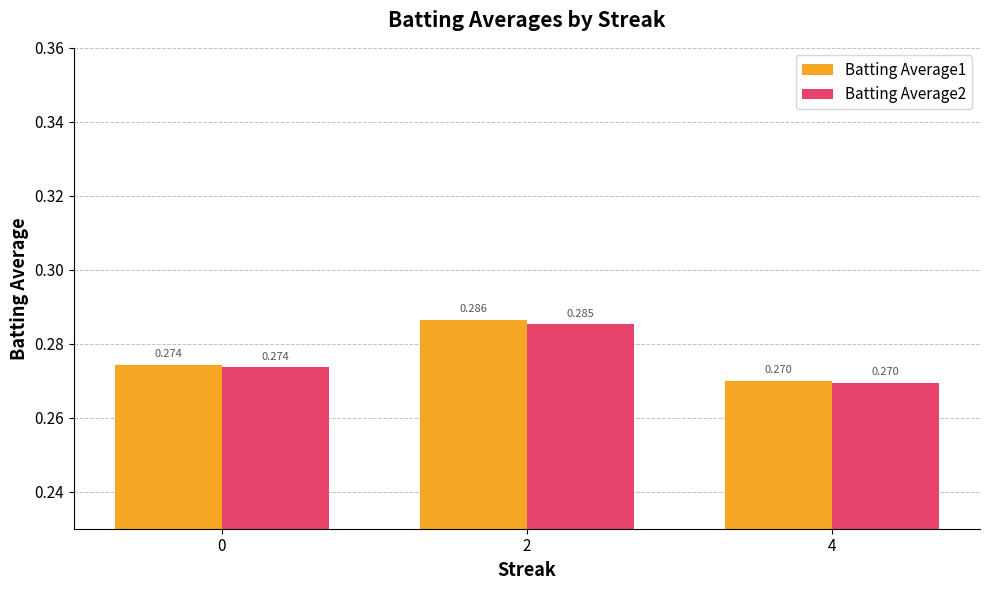

Reading left to right, transcribe all the data shown in this chart.

Batting Average1: 0.3	0.3	0.3
Batting Average2: 0.3	0.3	0.3